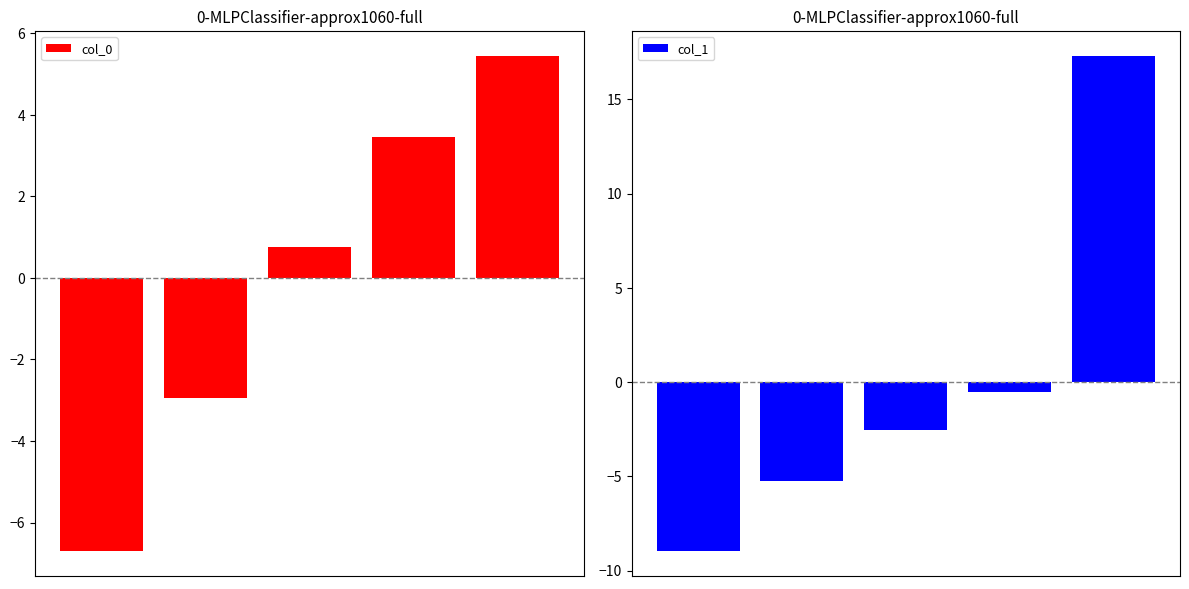

List the series in order of their peak value, lowest first.

col_0, col_1